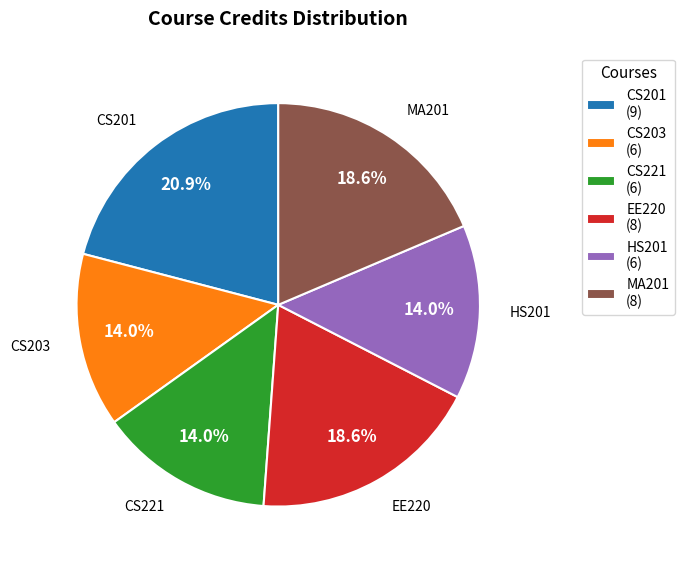

Does any single category account for the majority?

No